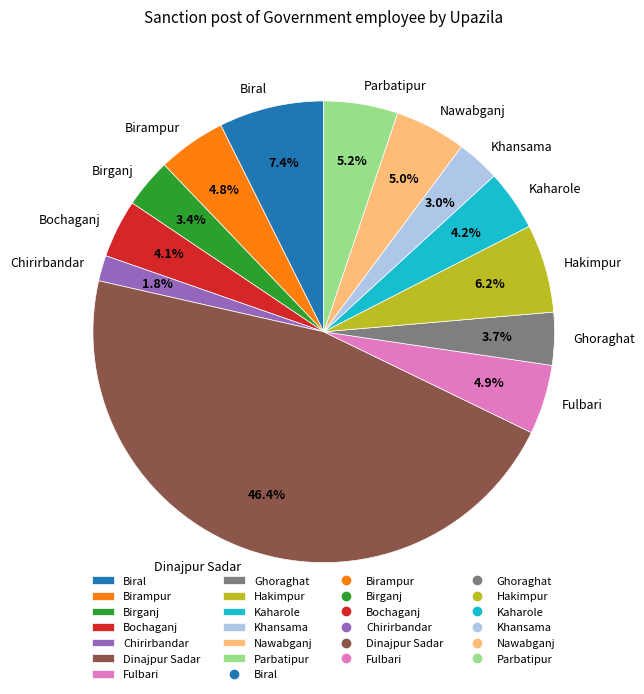

The Chirirbandar slice represents 17% of the pie. True or false?

False